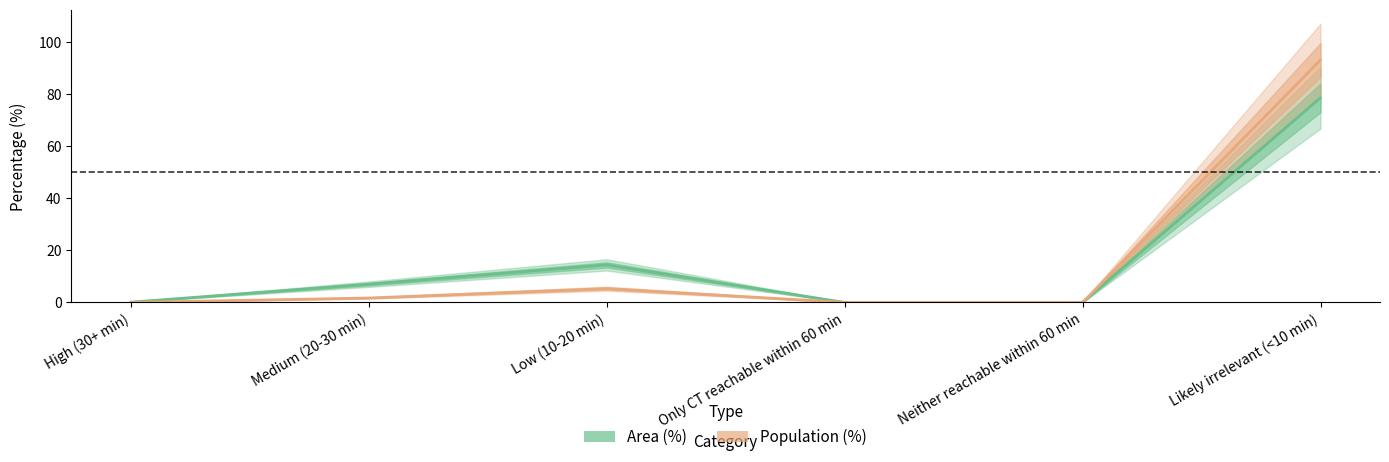

True or false: Population (%) has more than 1 points higher than both neighbors.

False